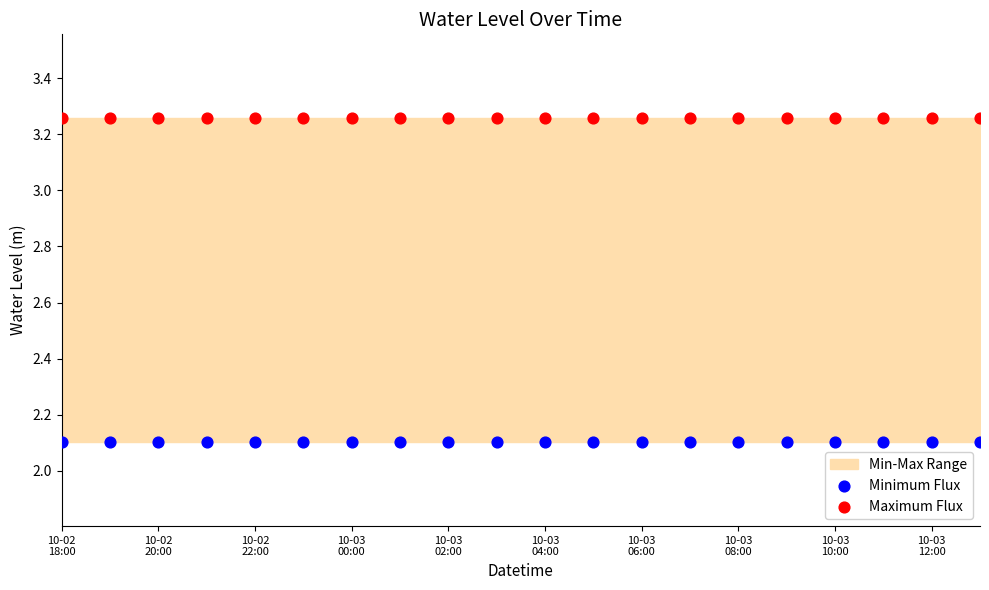

Which series reaches the maximum Y coordinate?

Maximum Flux